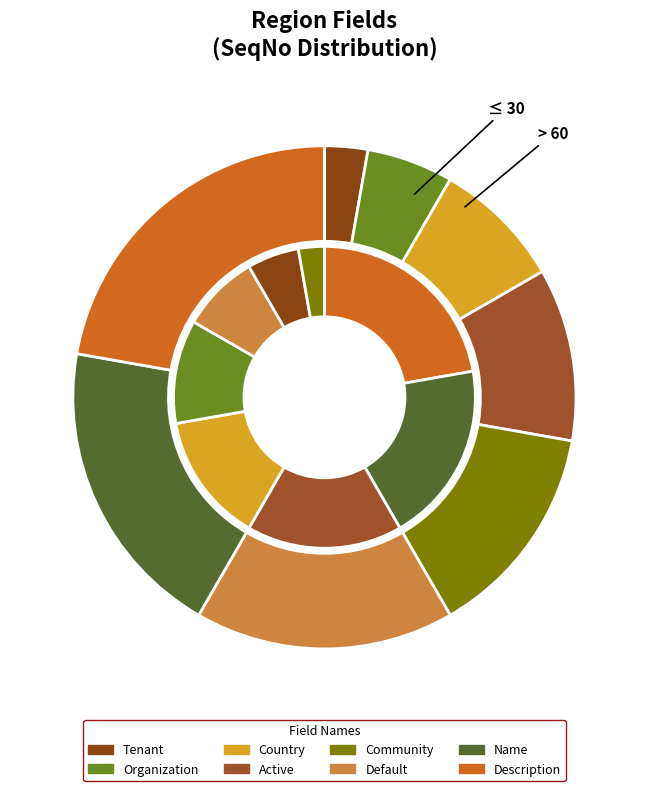

Is it true that C_Region_UU is 1% of the pie?

False